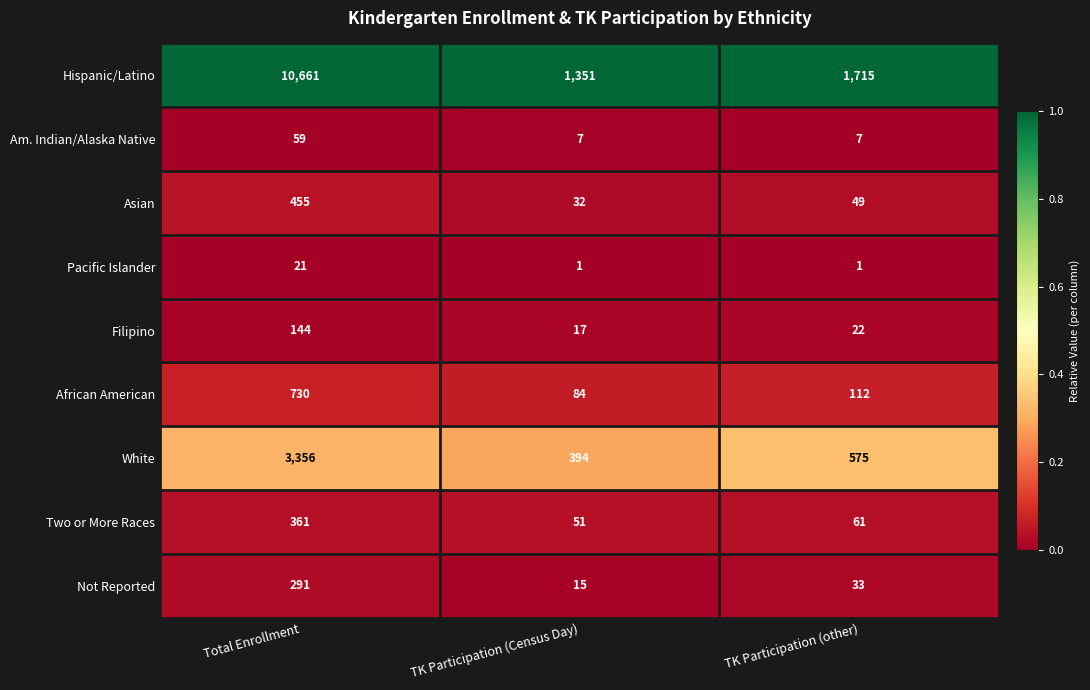

List the series in order of their peak value, lowest first.

Pacific Islander, Am. Indian/Alaska Native, Filipino, Not Reported, Two or More Races, Asian, African American, White, Hispanic/Latino